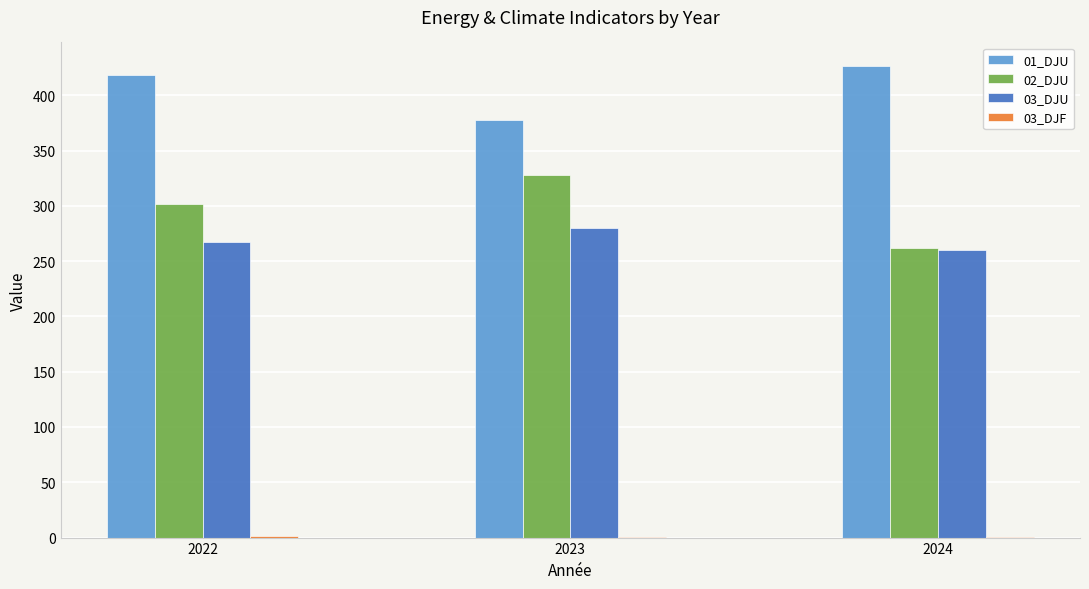

Which series has the largest total across all categories?

01_DJU